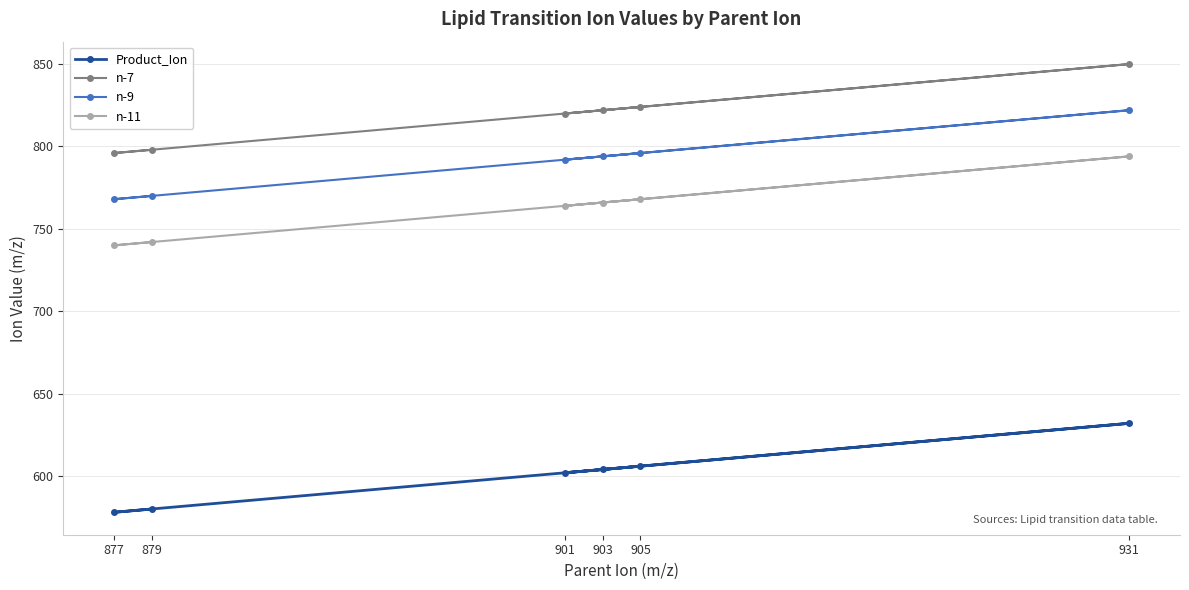

List the series in order of their peak value, lowest first.

Product_Ion, n-11, n-9, n-7